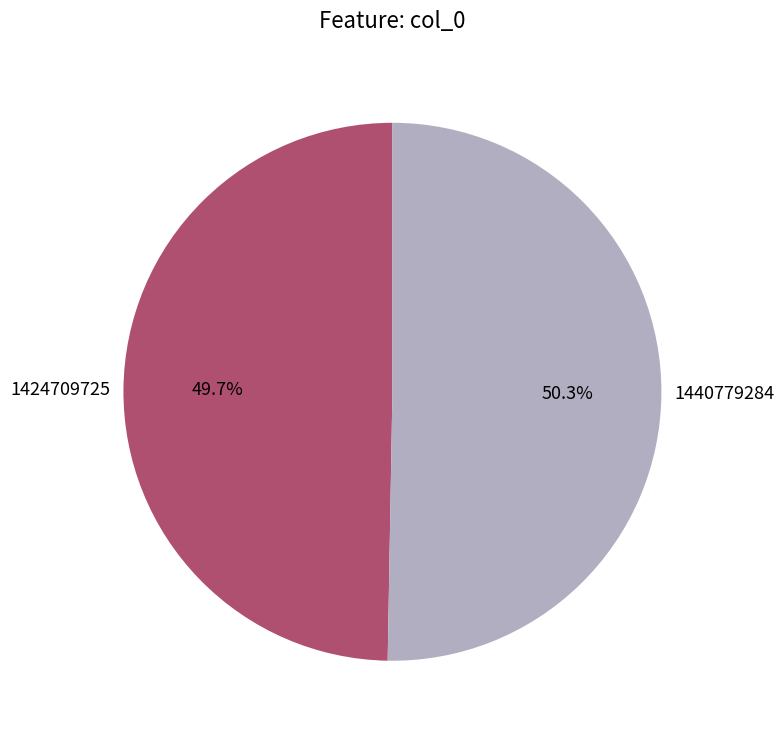

What is the largest slice in the pie chart?

1440779284